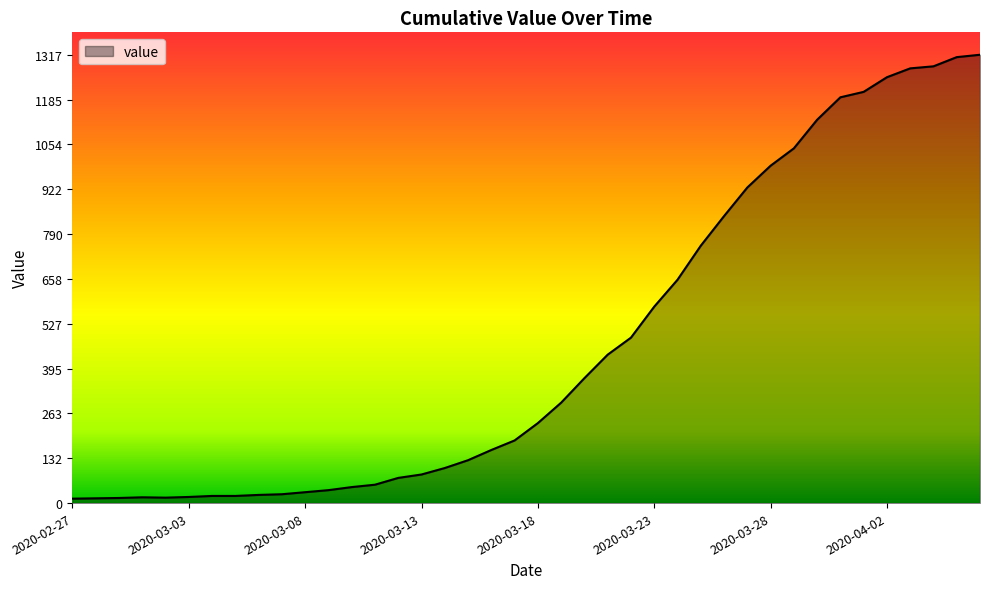

What is the maximum value shown in the chart?

1317